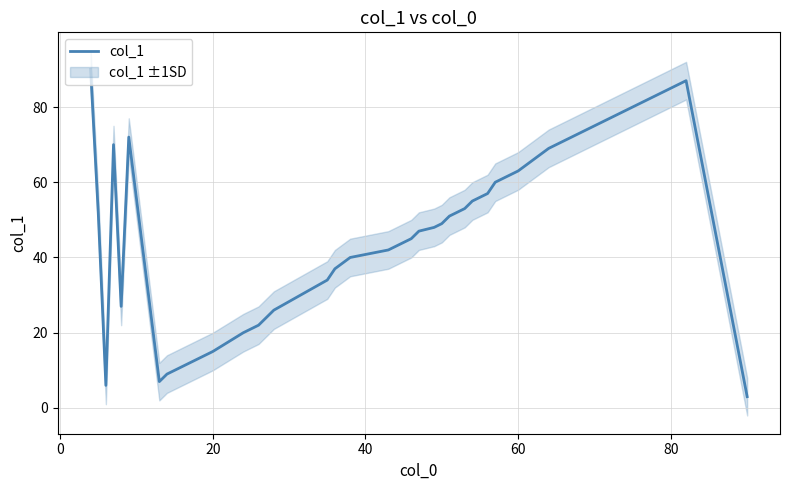

What is the greatest value displayed?

90